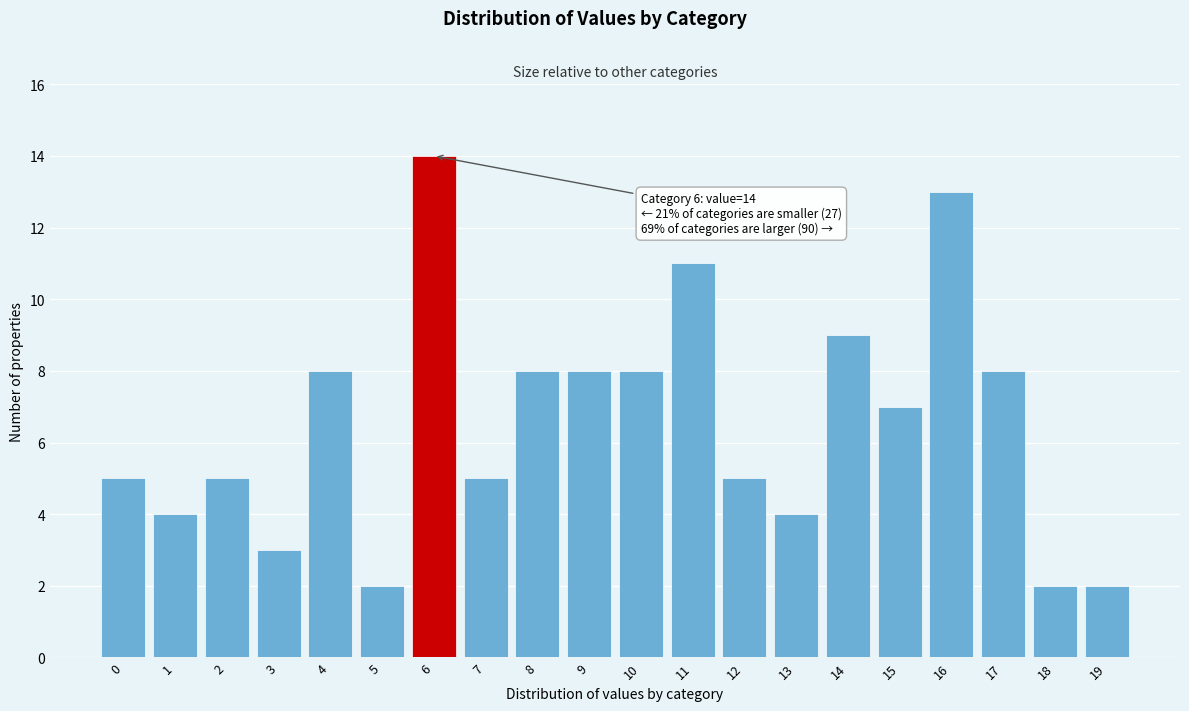

Reading left to right, list all the values displayed in this chart.

5	4	5	3	8	2	14	5	8	8	8	11	5	4	9	7	13	8	2	2